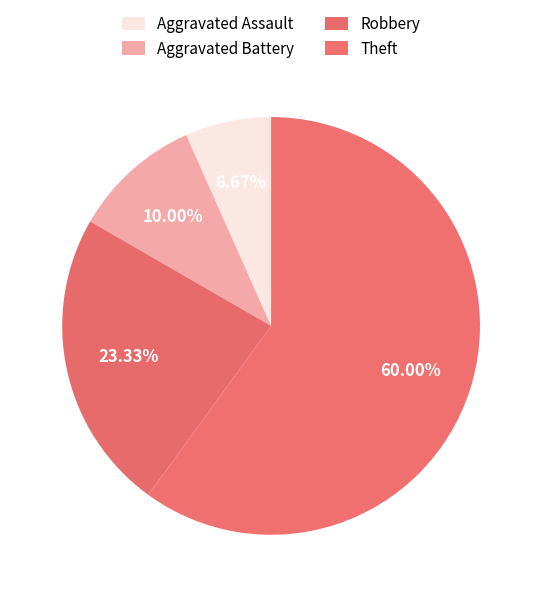

Approximately how many times larger is the value at Theft compared to Robbery?

2.6